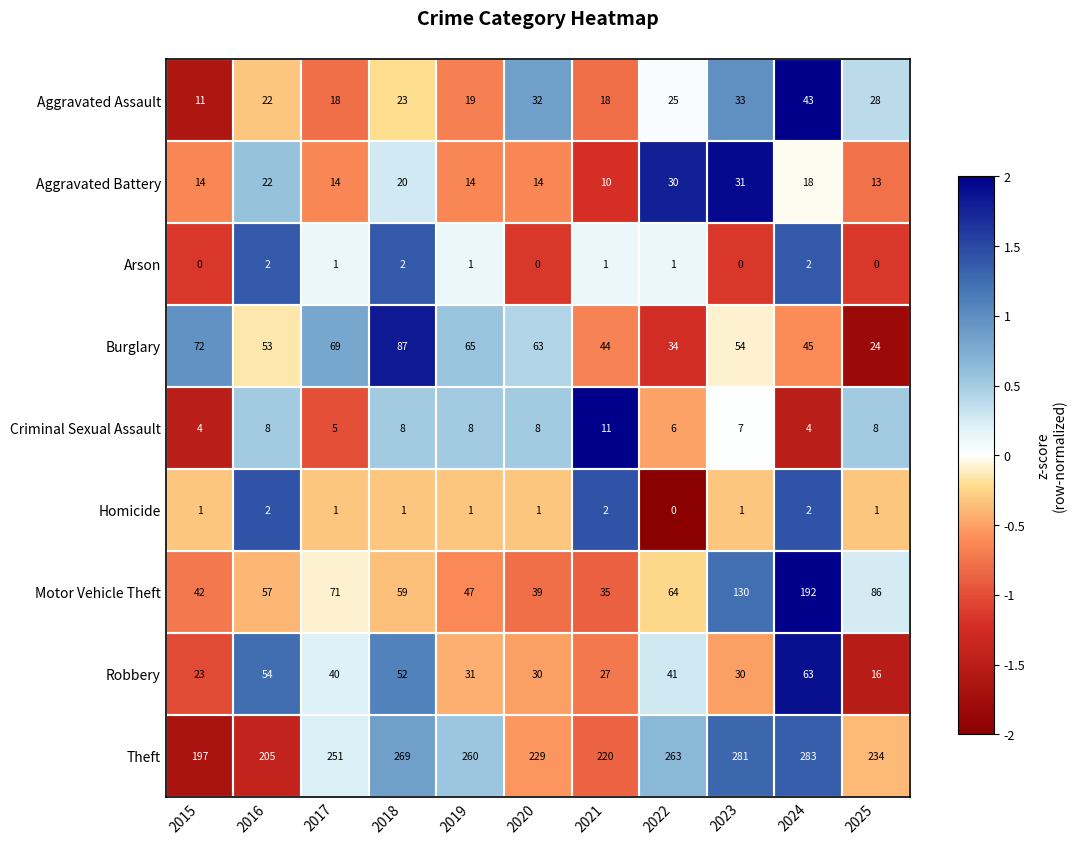

The value of Theft at 2019 is 146. True or false?

False